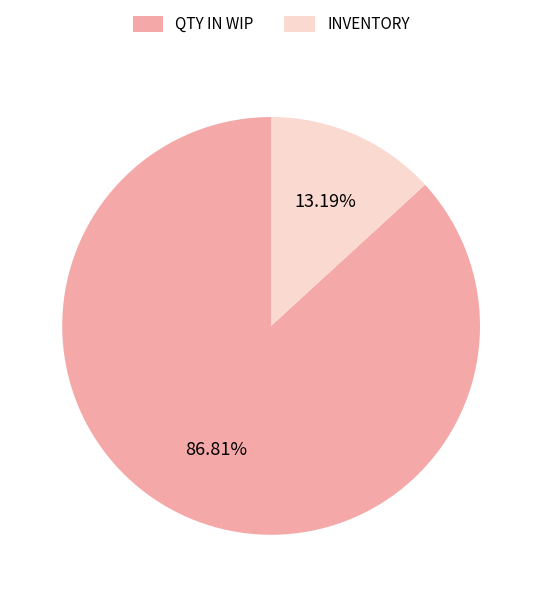

Combined, do INVENTORY and QTY IN WIP account for over 50%?

Yes